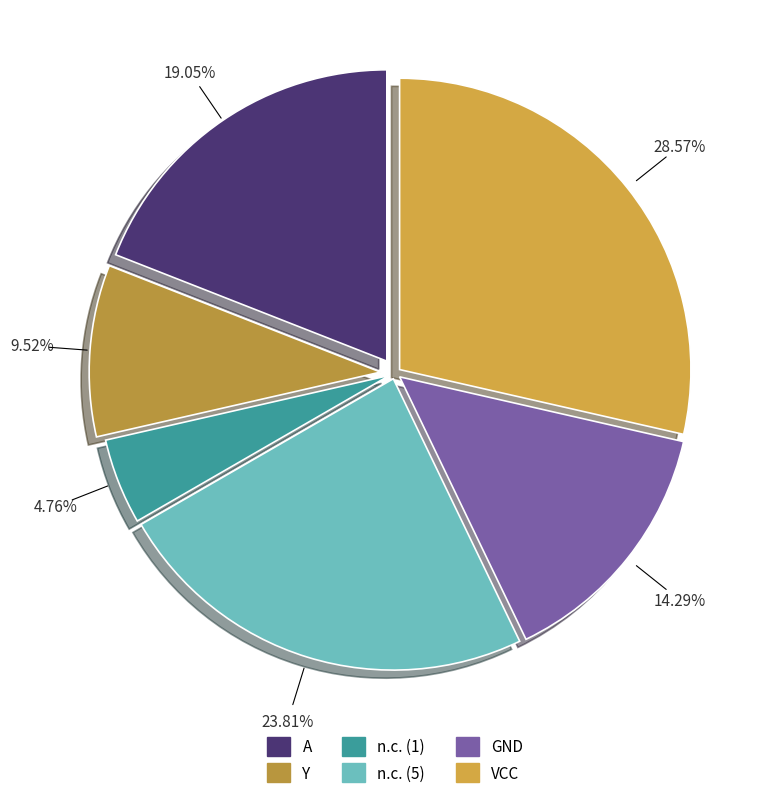

To the nearest percent, what is the average slice percentage?

17%